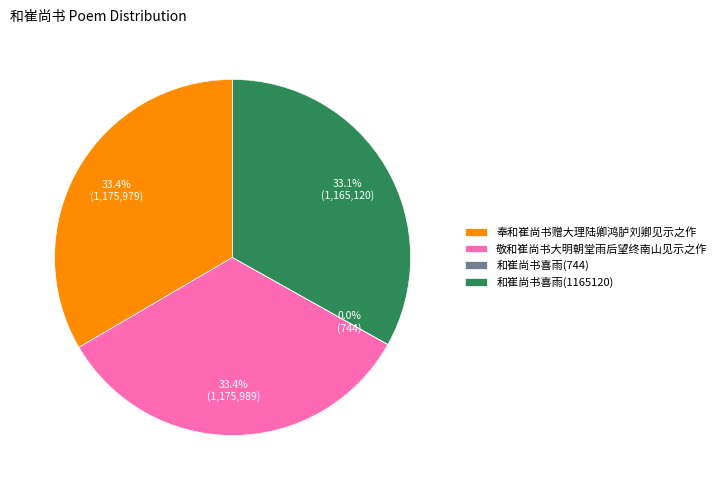

How much of the chart is everything except 和崔尚书喜雨(1165120)?

66.9%